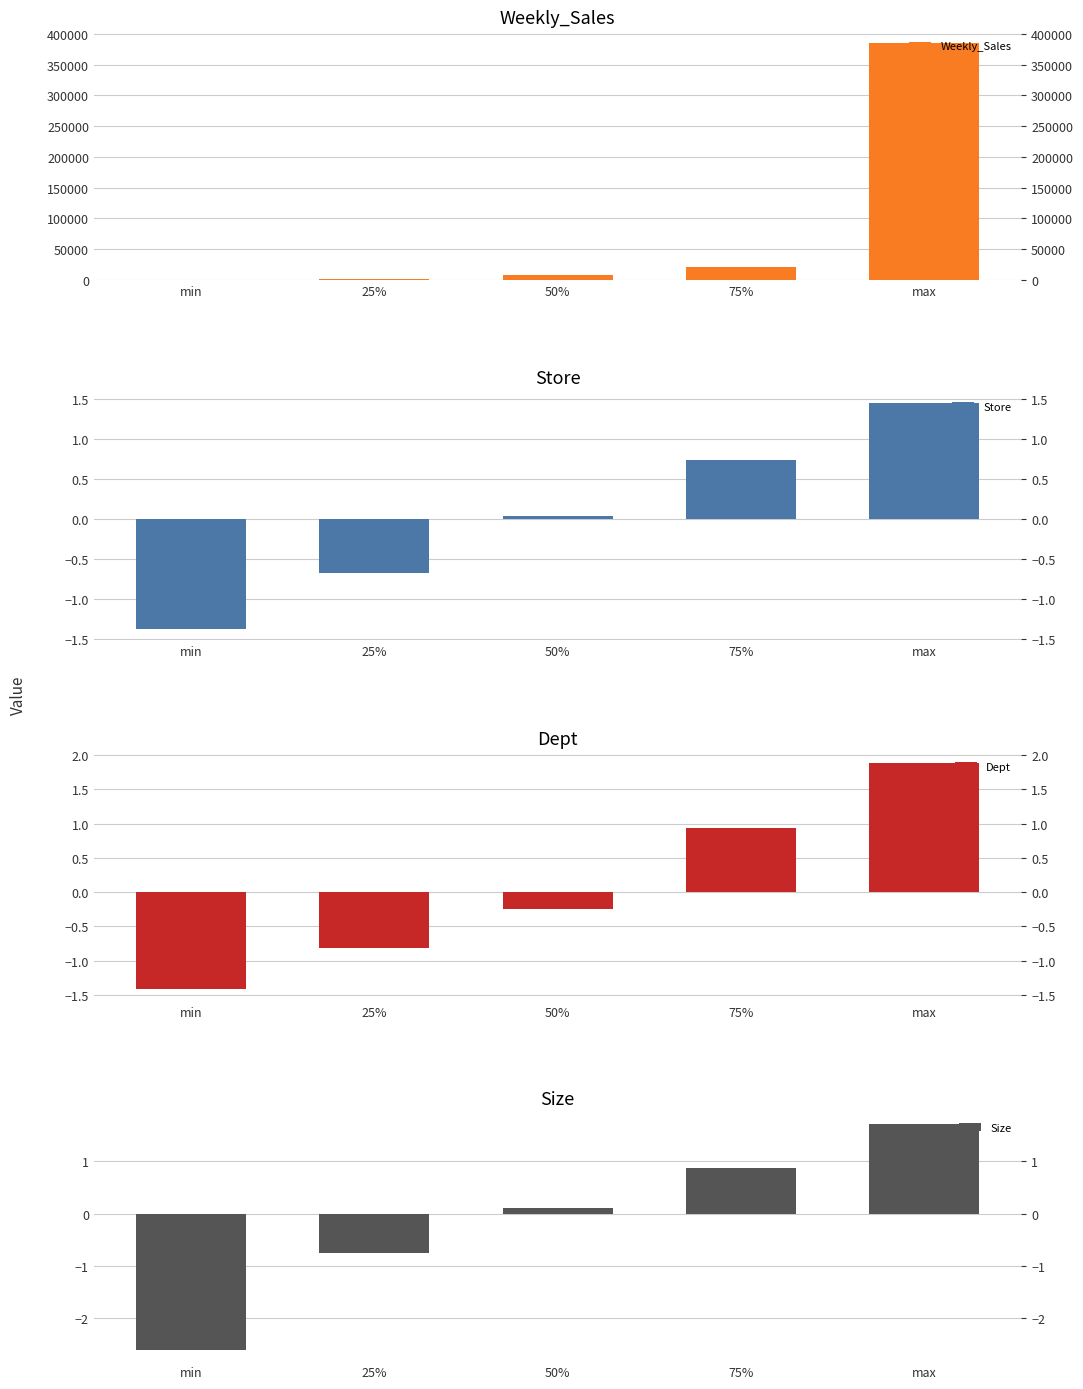

What is the total value across all series at max?

385056.1